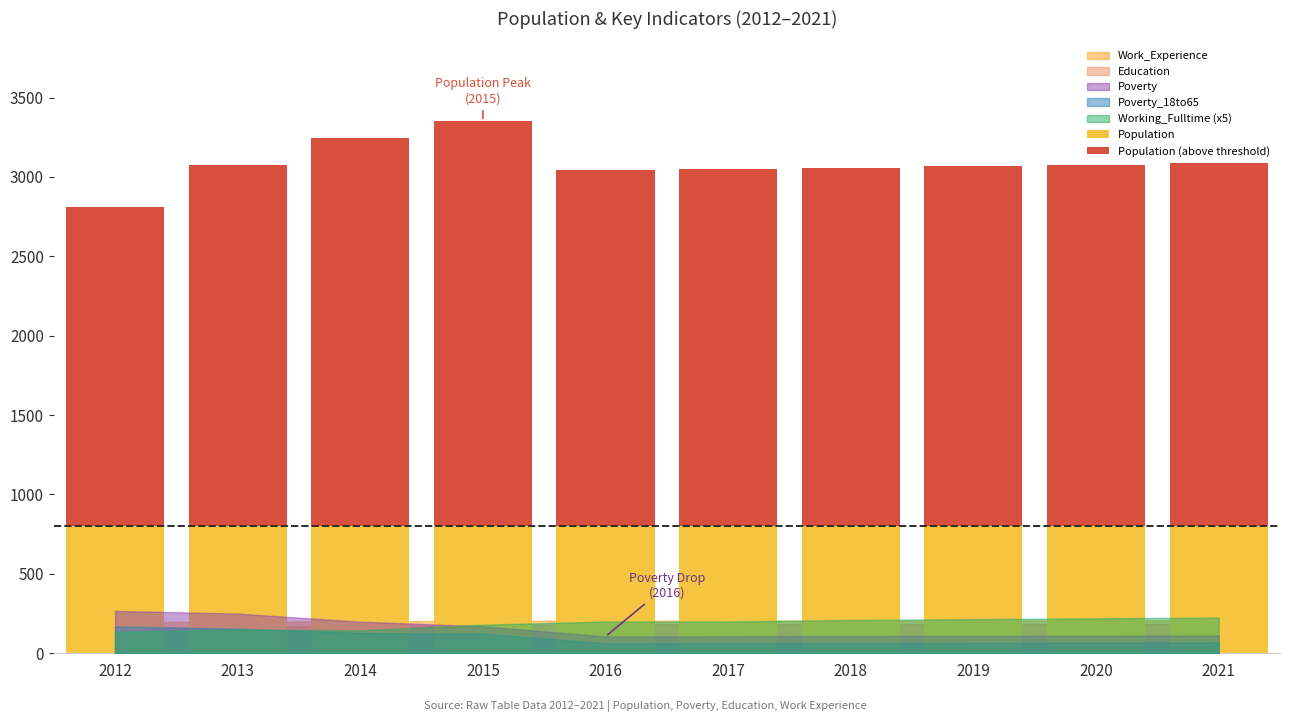

What is the average value of the Population series?

800